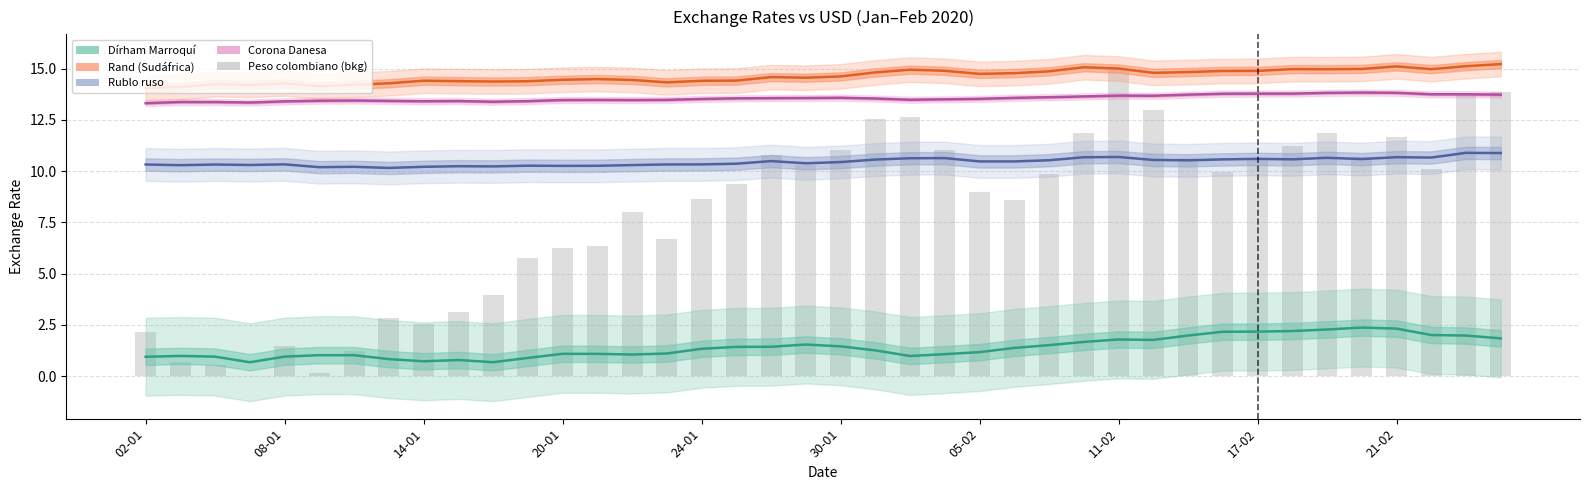

True or false: the data shows 13.8 at 38.

True